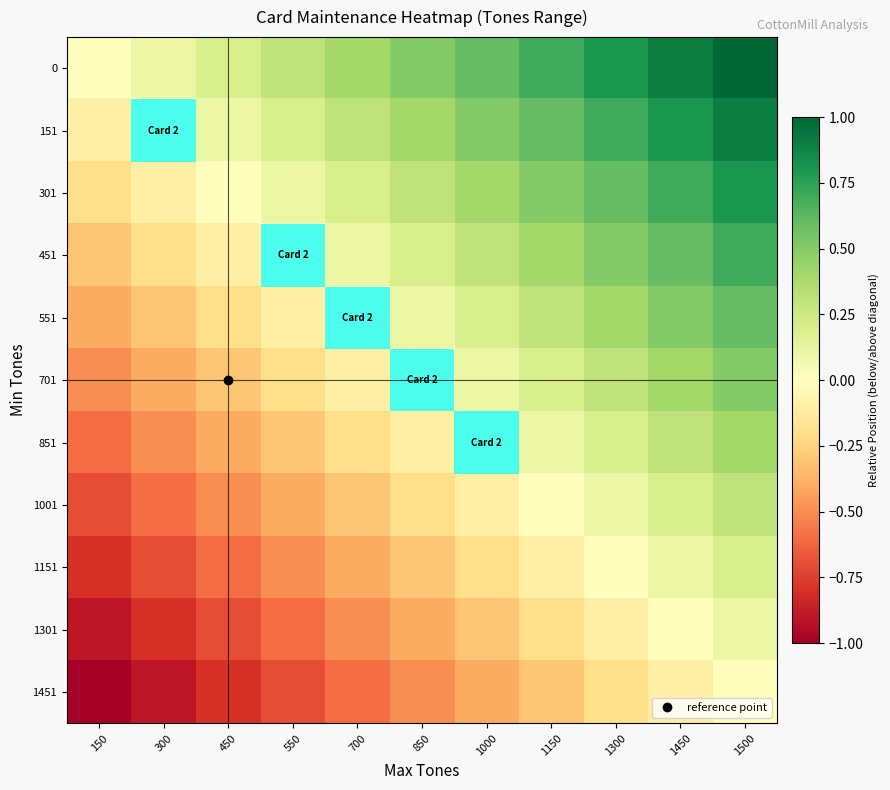

Rank the series at 850 from lowest to highest value.

1451, 1301, 1151, 1001, 851, 701, 551, 451, 301, 151, 0